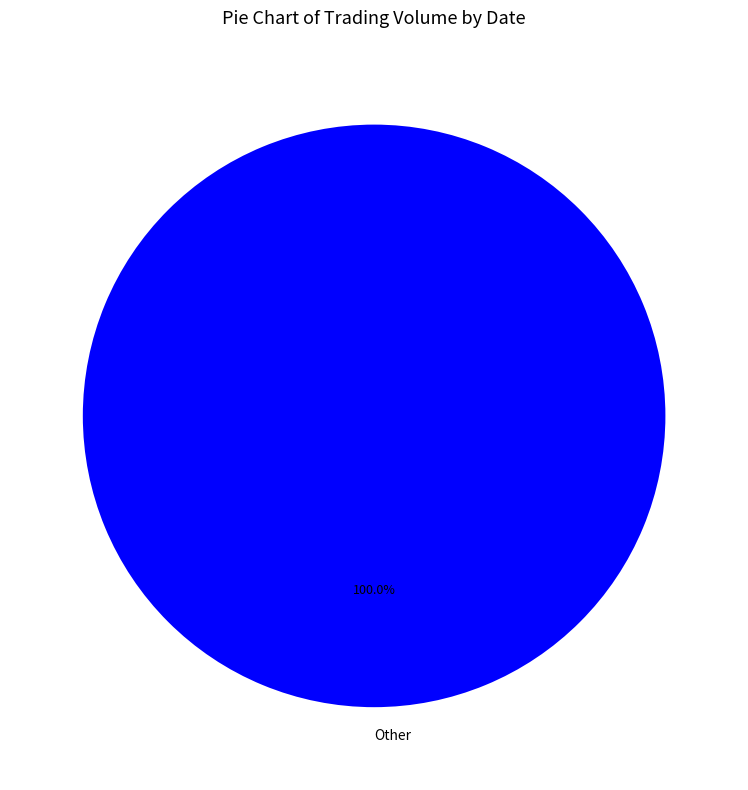

What is the majority slice?

Other